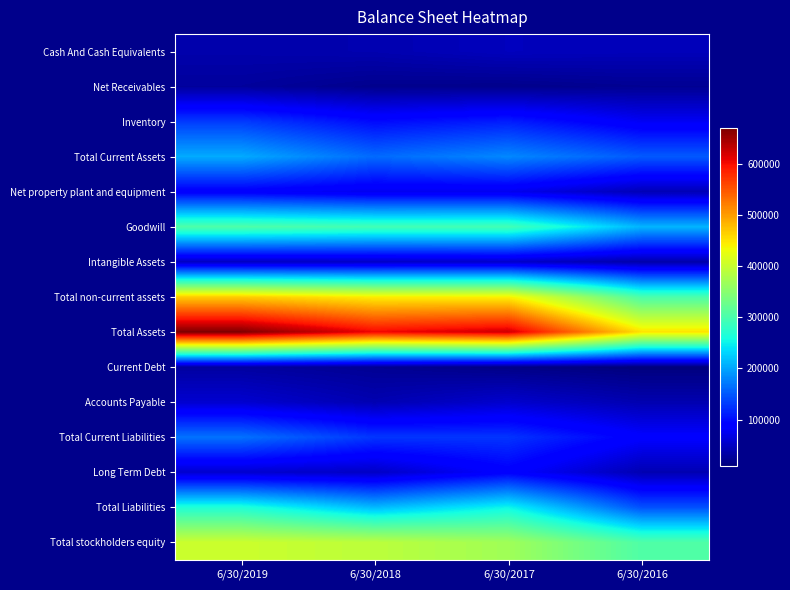

At 6/30/2016, list the series in order from smallest to largest.

Current Debt, Net Receivables, Intangible Assets, Accounts Payable, Long Term Debt, Net property plant and equipment, Cash And Cash Equivalents, Inventory, Total Current Liabilities, Total Liabilities, Total Current Assets, Goodwill, Total non-current assets, Total stockholders equity, Total Assets